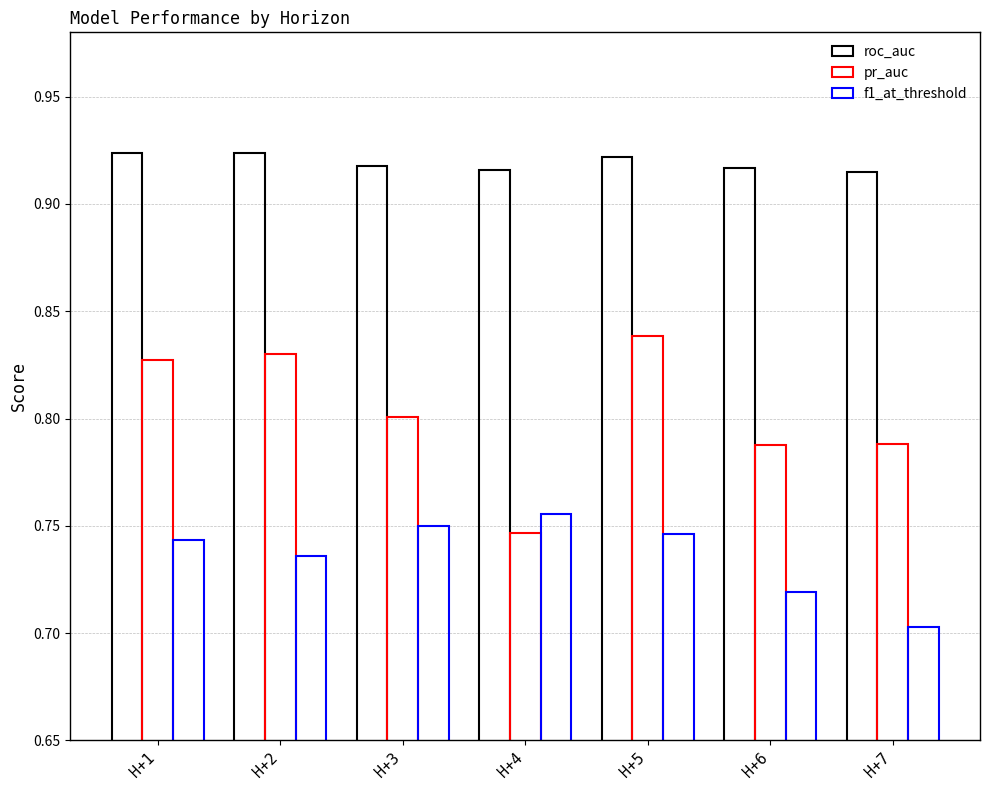

List the labels in order of roc_auc value, smallest first.

H+7, H+4, H+6, H+3, H+5, H+1, H+2